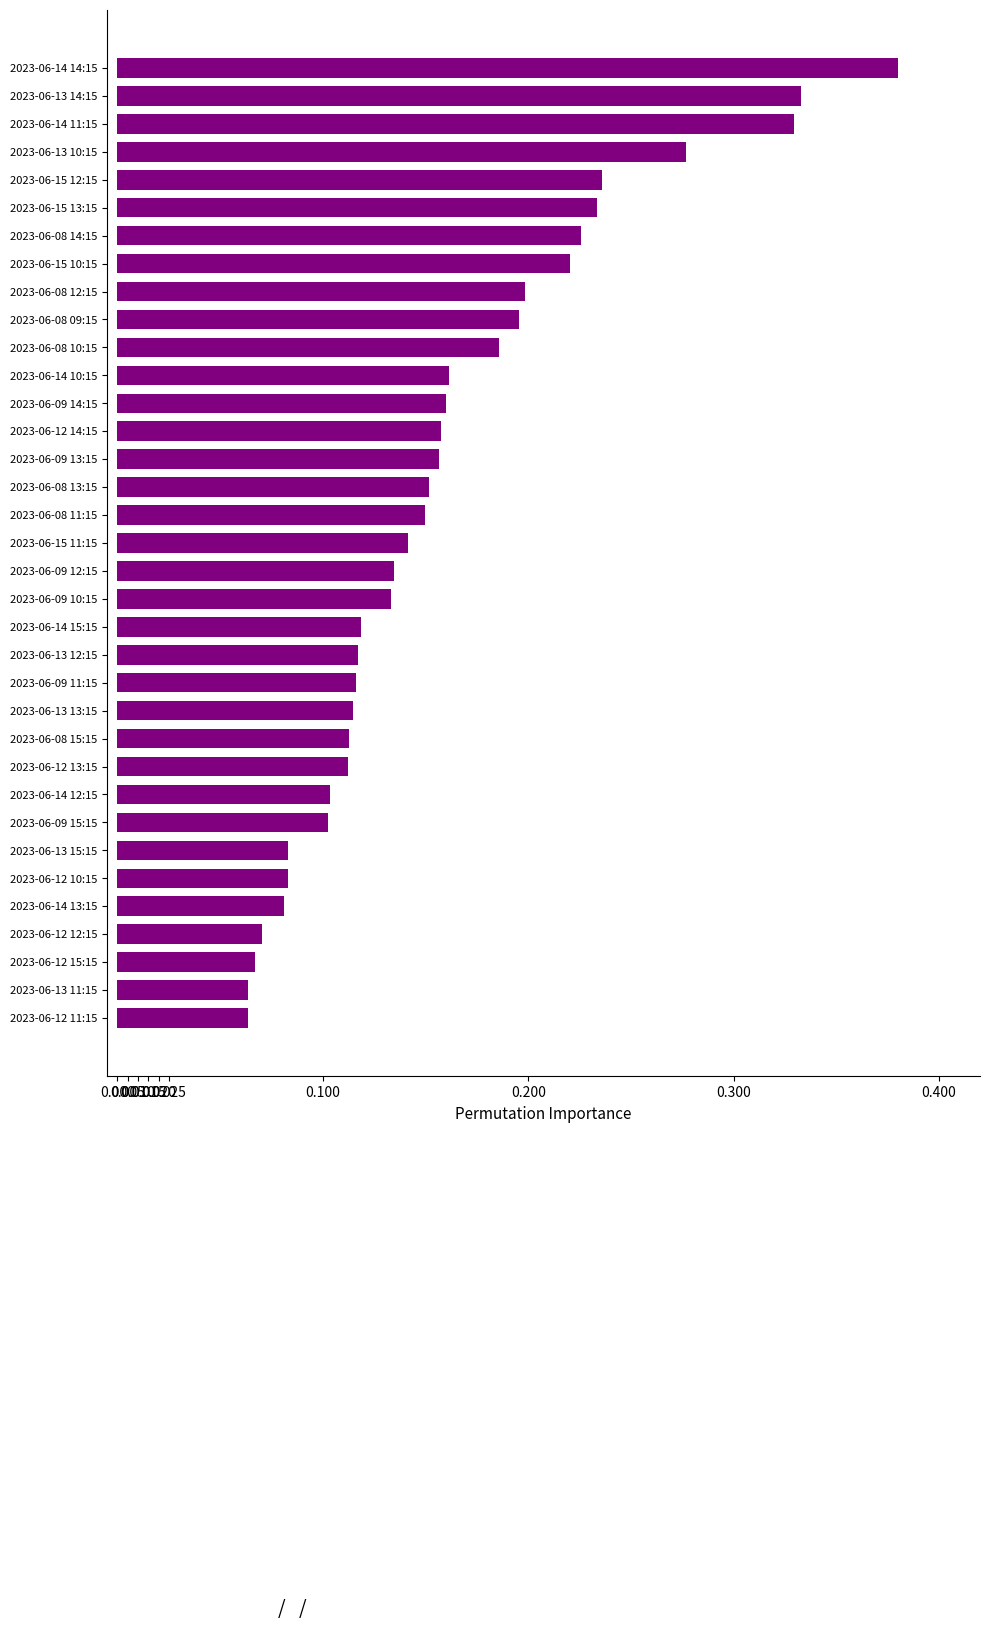

True or false: the data shows 0.1 at 2023-06-14 10:15.

False